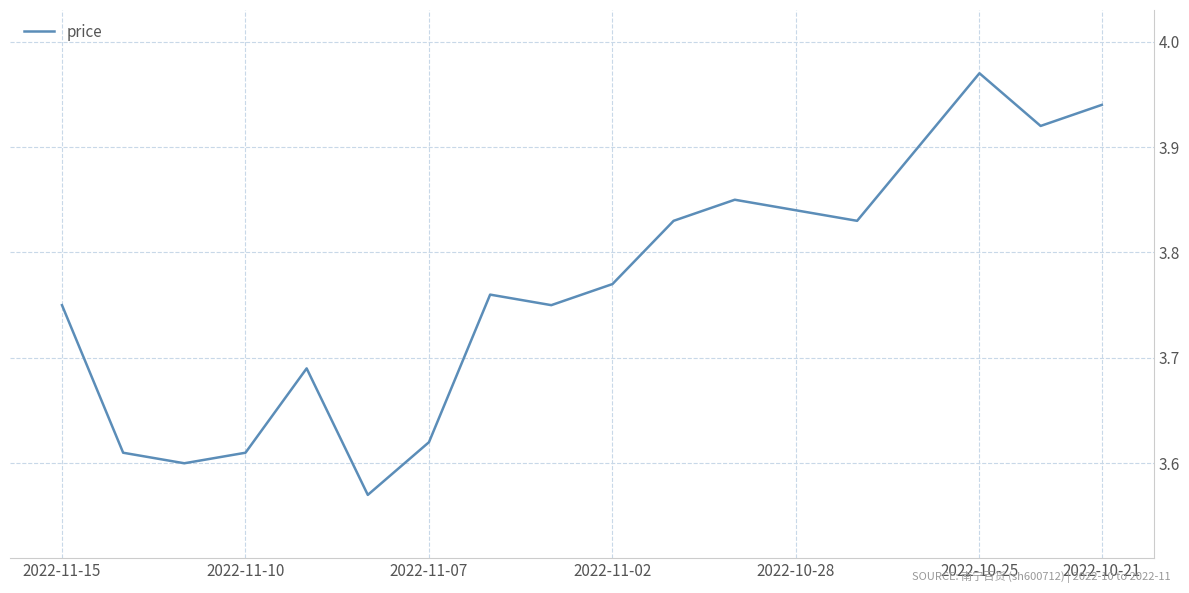

What is the difference between the maximum and minimum values?

0.4